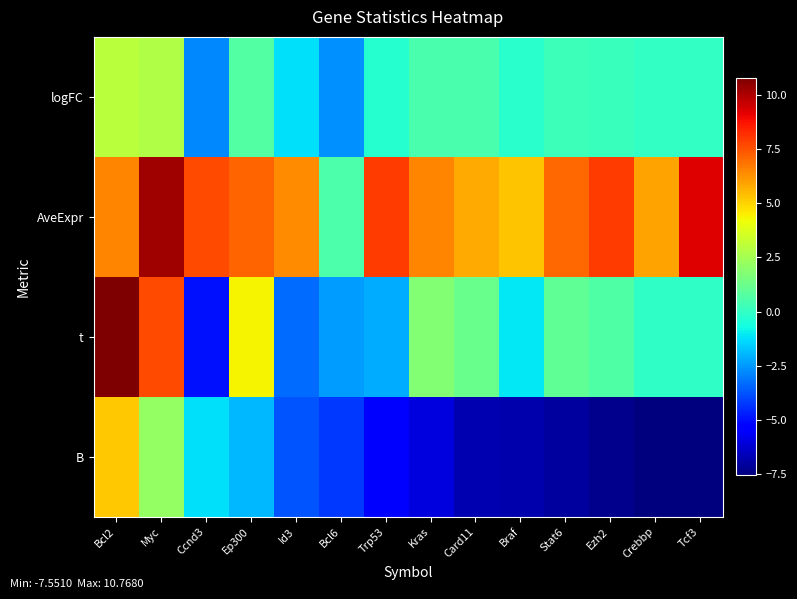

How many distinct data groups are displayed?

4